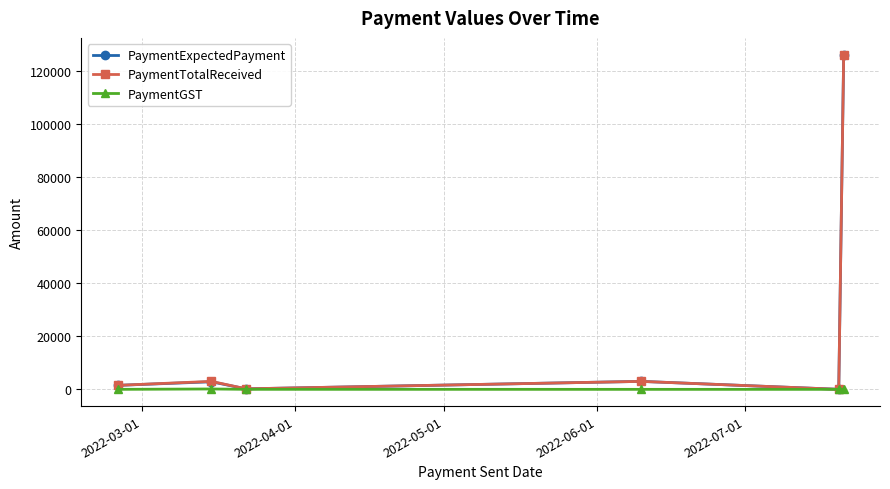

What is the maximum value shown in the chart?

126000.0